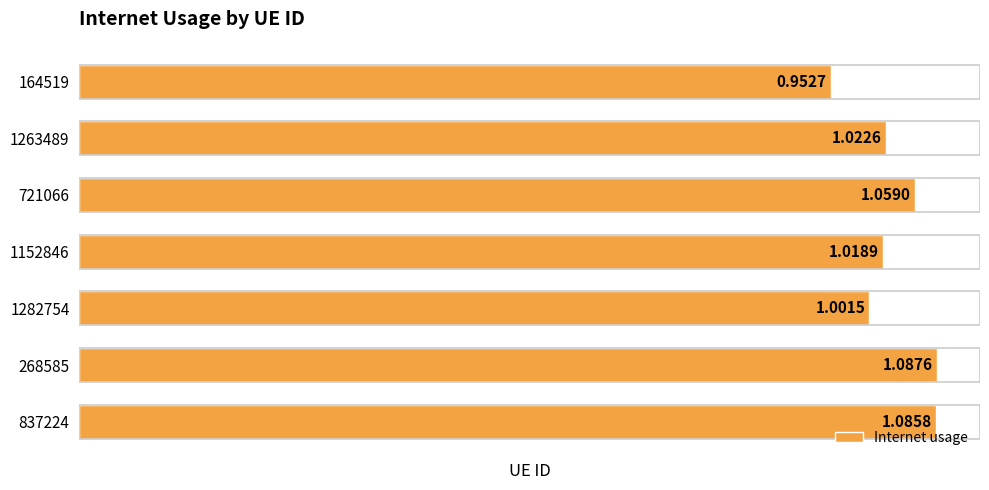

Which has a higher value, 837224 or 268585?

268585